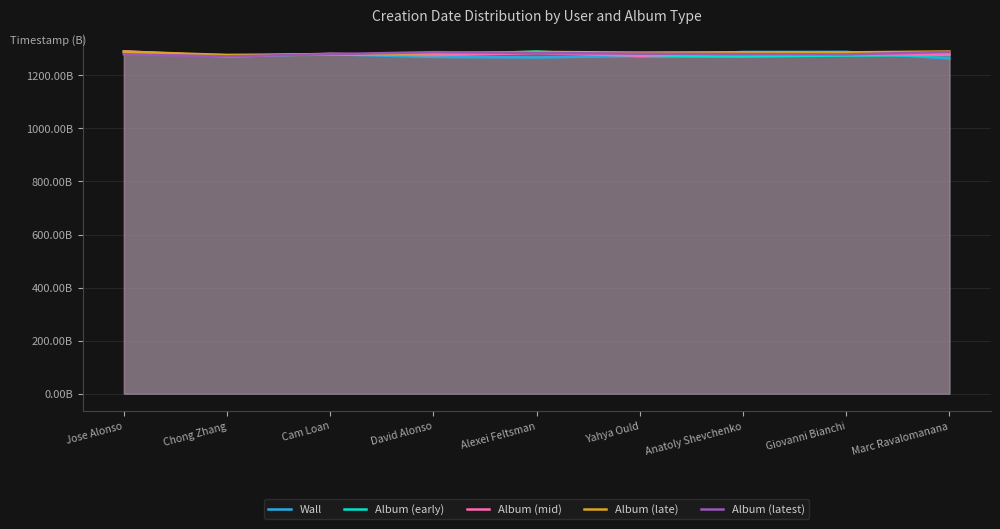

Which series has the widest spread of values?

Wall